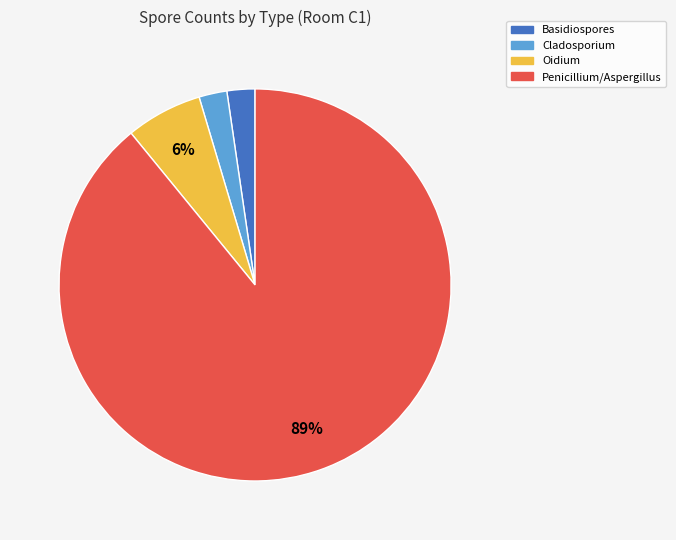

Does any single category account for the majority?

Yes